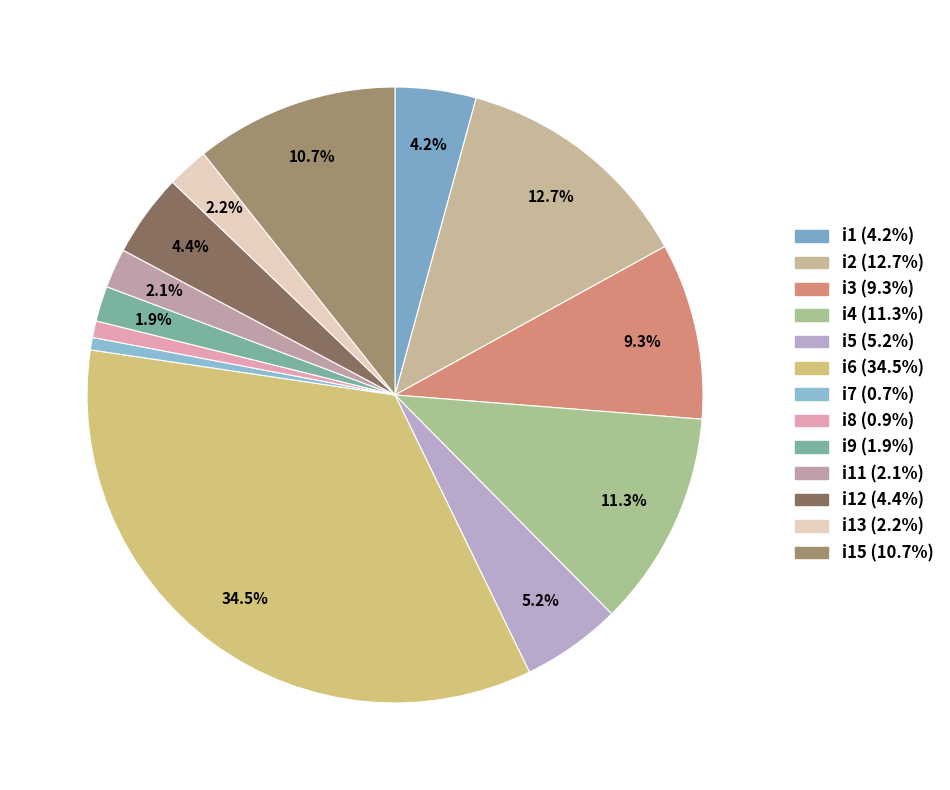

How many segments does this pie chart have?

13